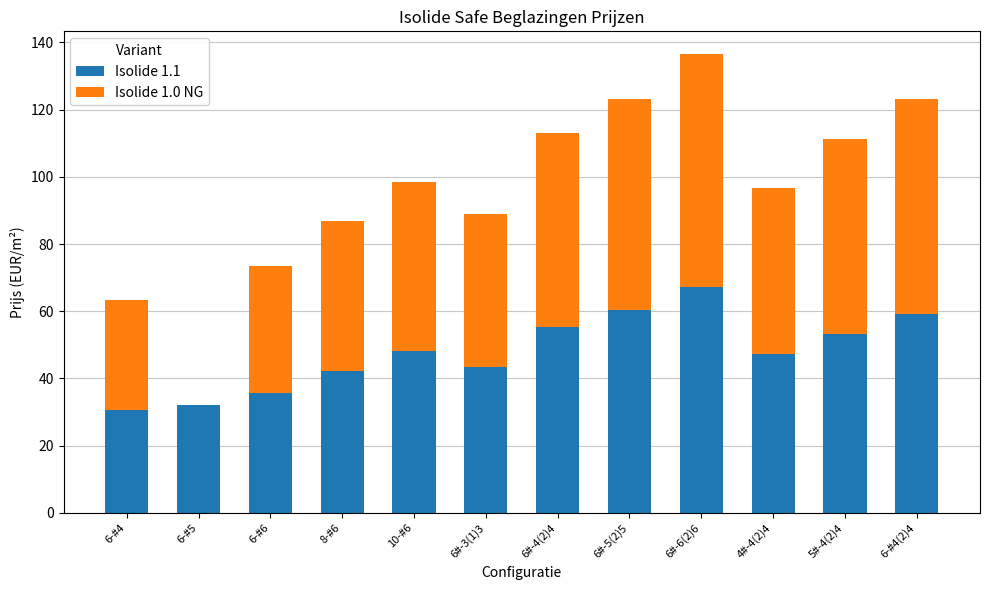

At which category is the sum across all series the highest?

6#-6(2)6